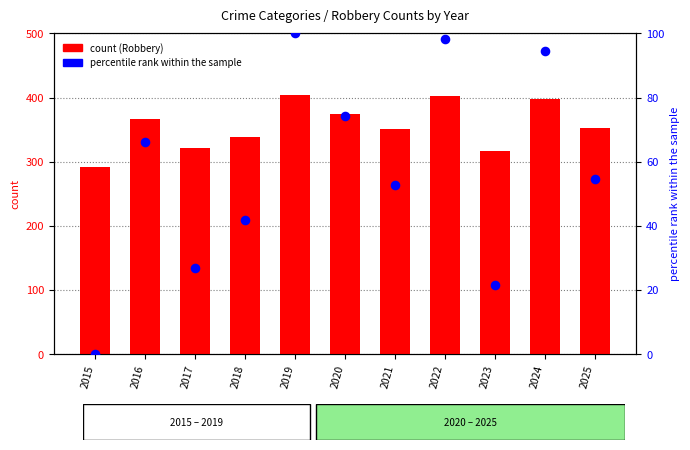

Which series reaches the minimum Y coordinate?

percentile rank within the sample